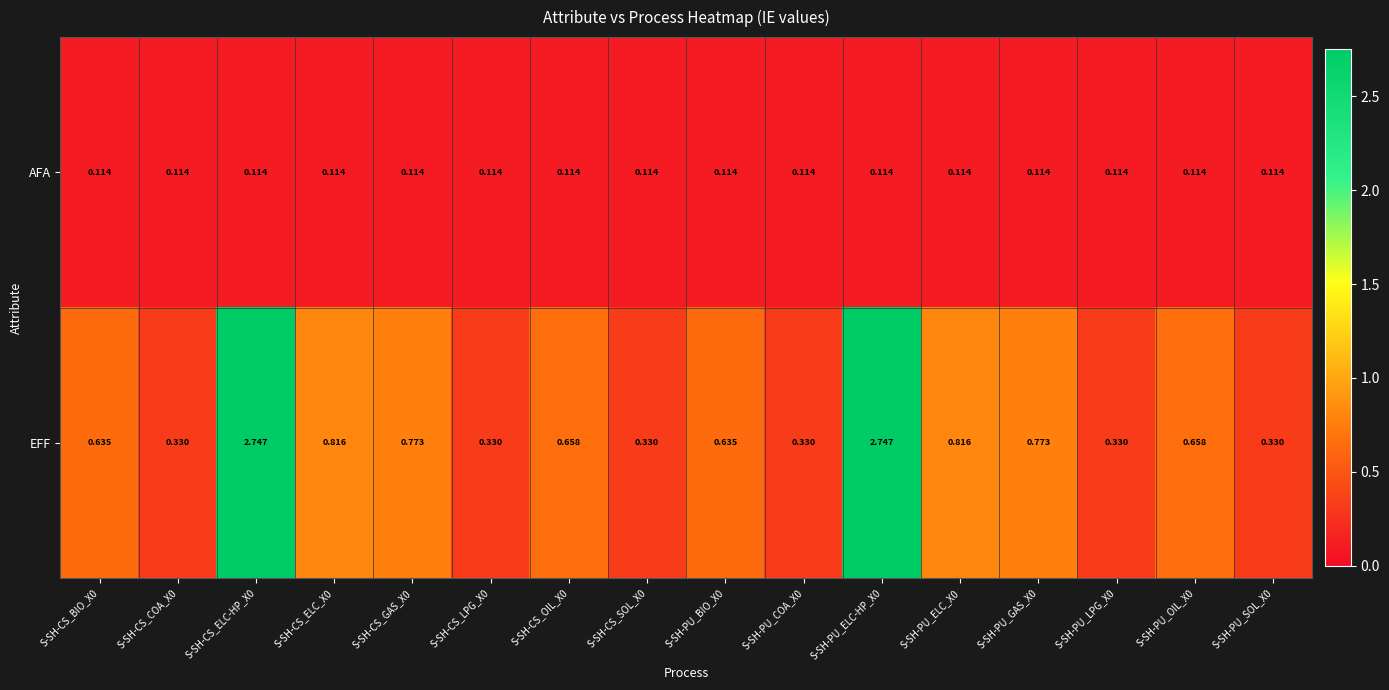

Is the value of EFF at S-SH-PU_ELC-HP_X0 greater than the value of AFA at S-SH-CS_GAS_X0?

Yes